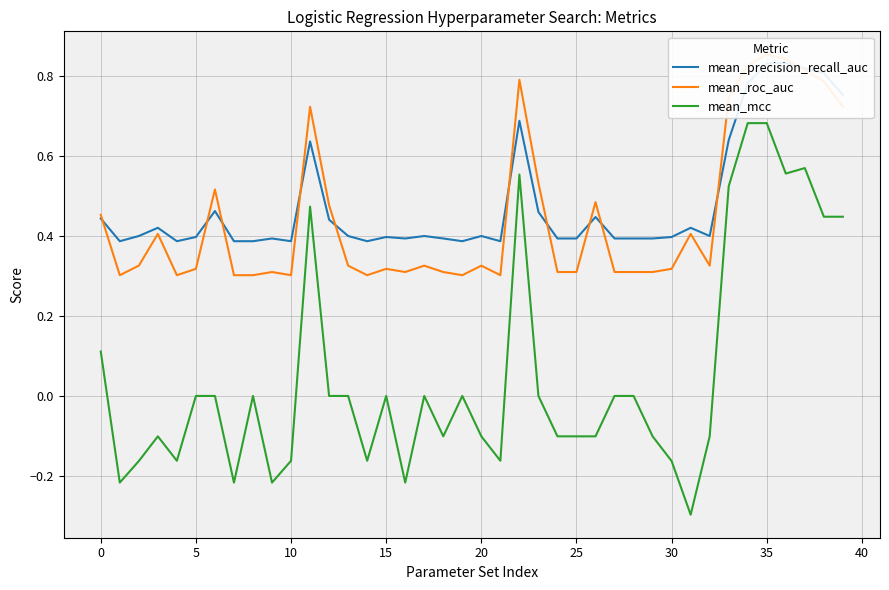

Does the chart have visible grid lines?

Yes